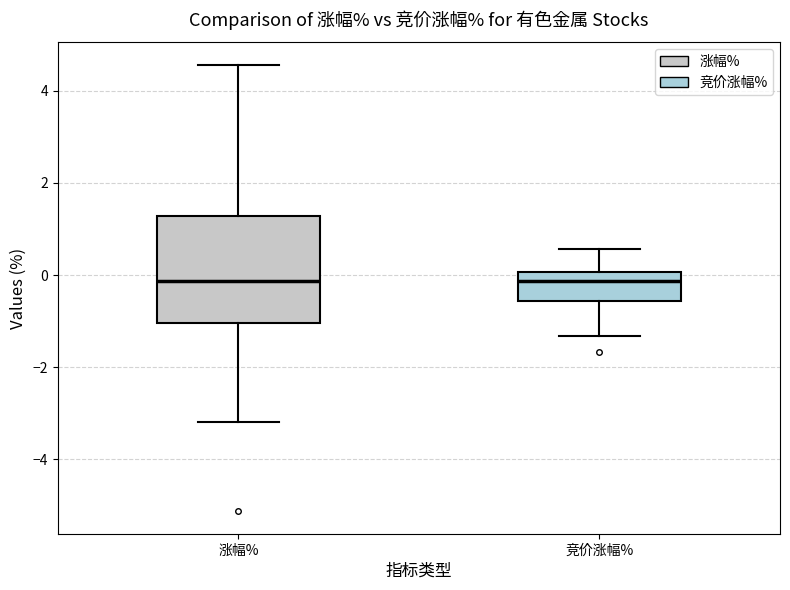

Which box is the tallest, from its lower edge to its upper edge?

涨幅%